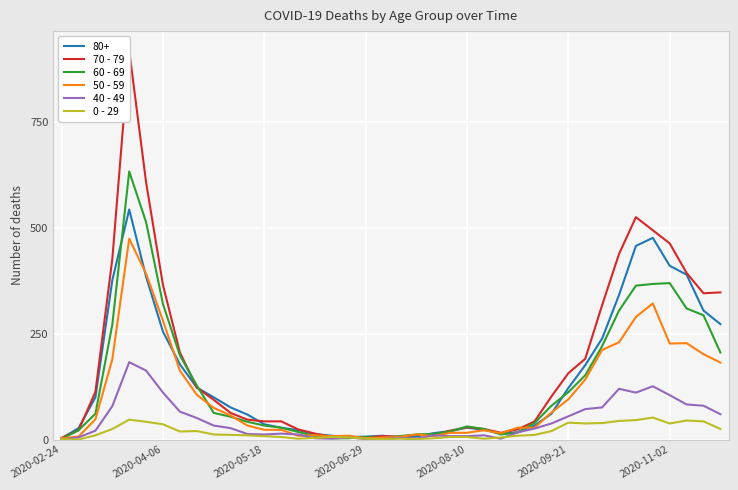

The value of 50 - 59 at 2020-11-02 is 377. True or false?

False